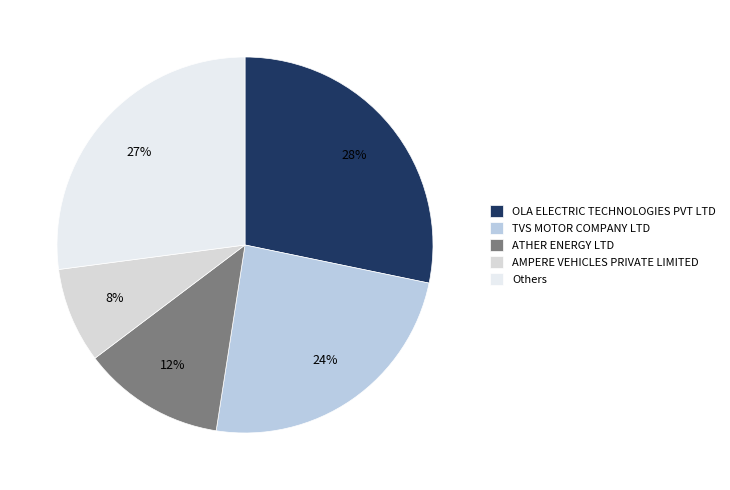

Which category has the biggest portion of the pie?

OLA ELECTRIC TECHNOLOGIES PVT LTD